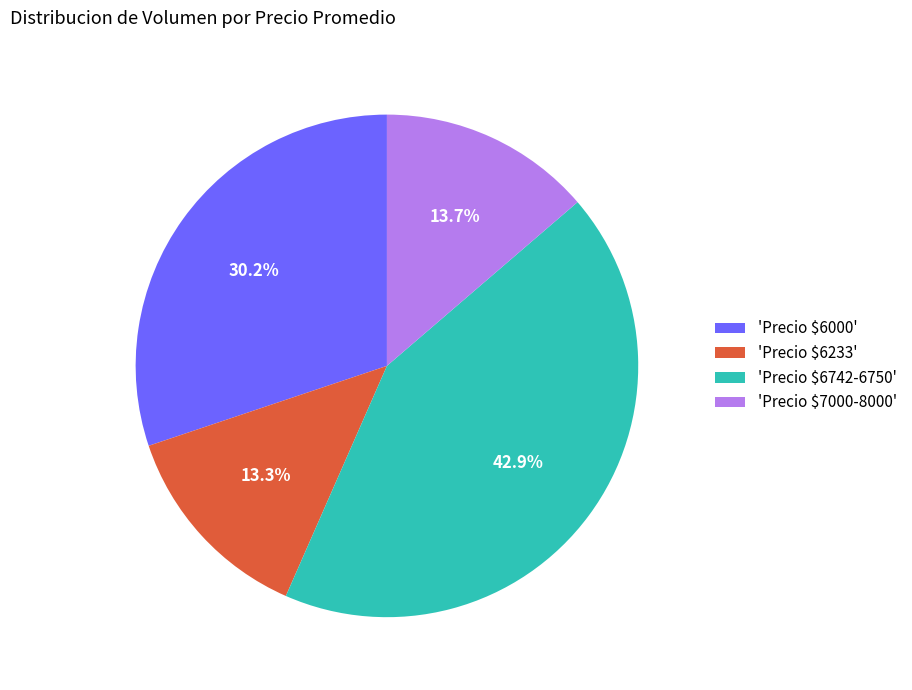

Is there any slice that represents more than half of the pie?

No